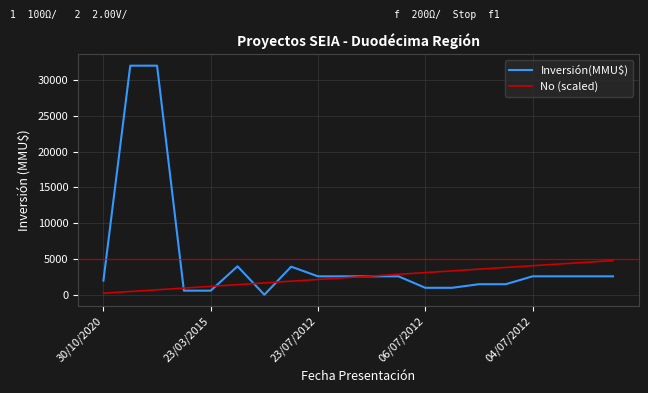

True or false: Inversión(MMU$) and No (scaled) intersect in this chart.

True